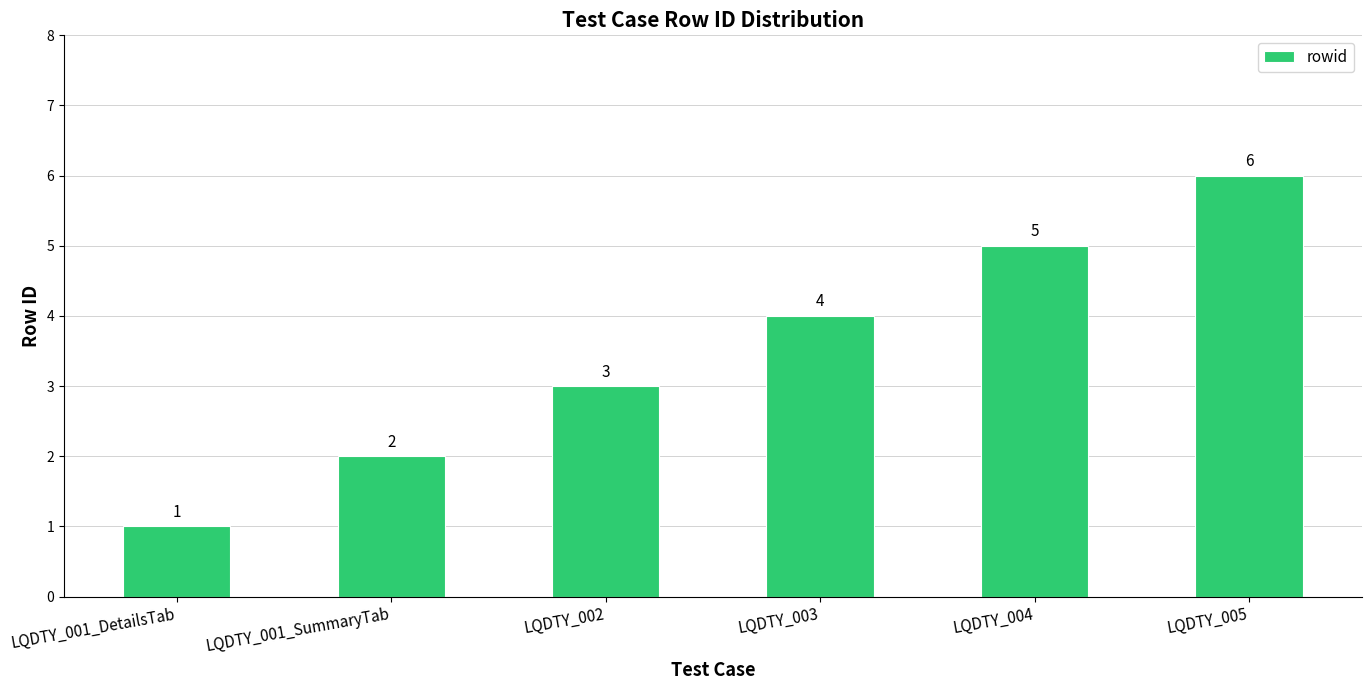

Reading left to right, transcribe all the data shown in this chart.

1	2	3	4	5	6